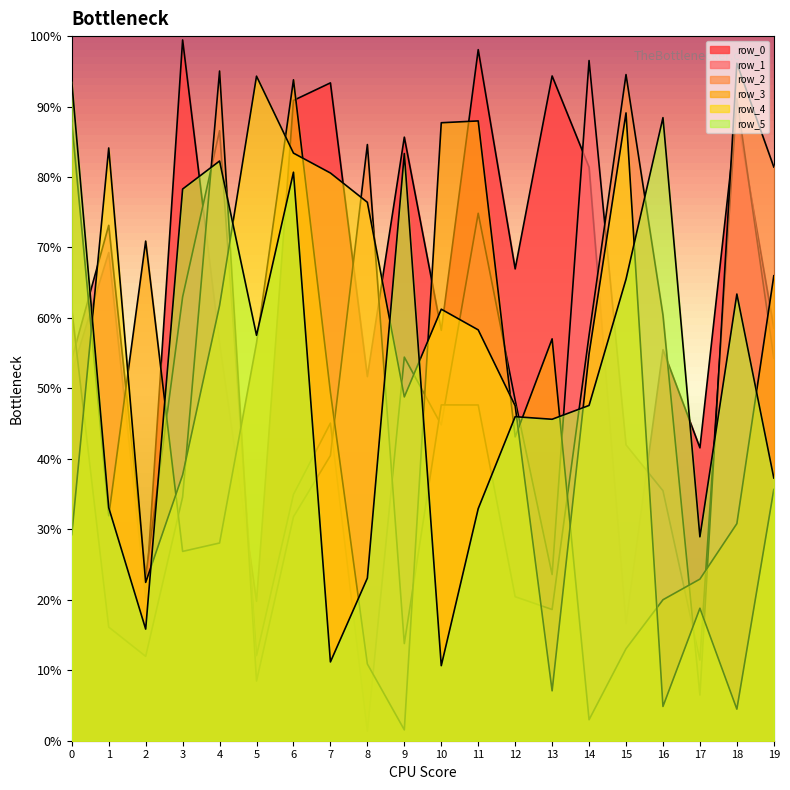

What is the sum of the row_3 values at 13 and 10?

1447397